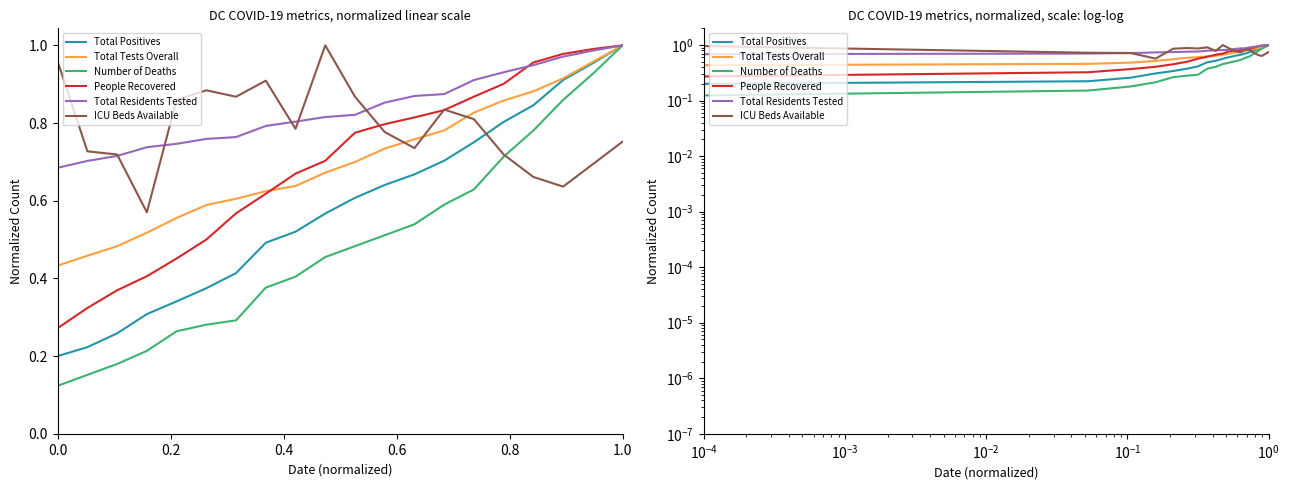

True or false: Total Tests Overall and Total Positives intersect in this chart.

False